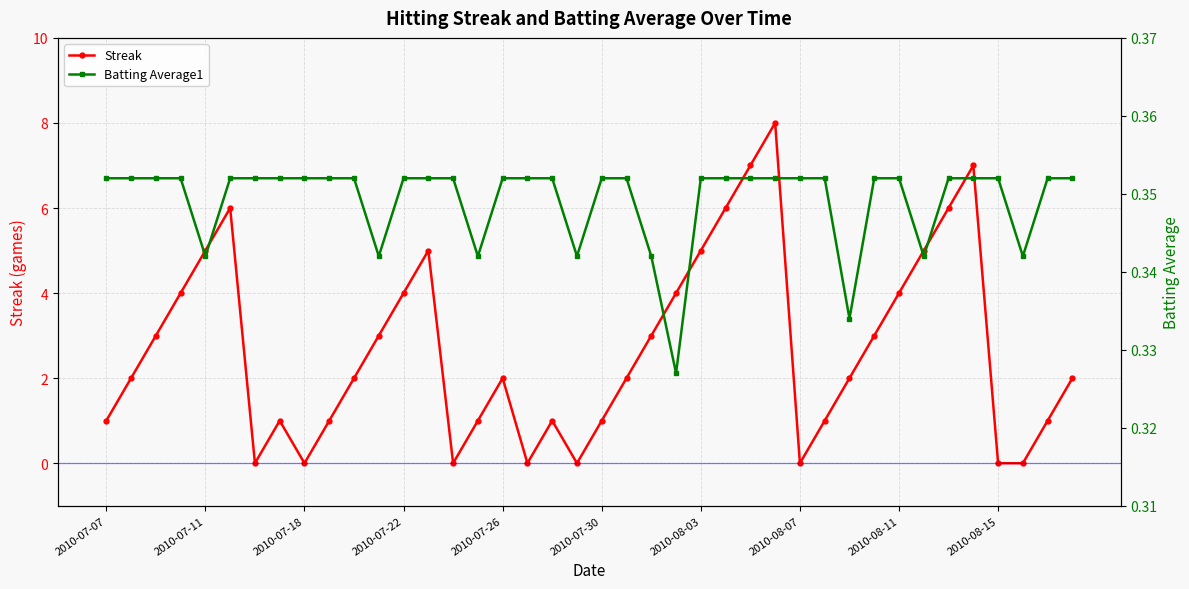

Count the number of categories in the chart.

40